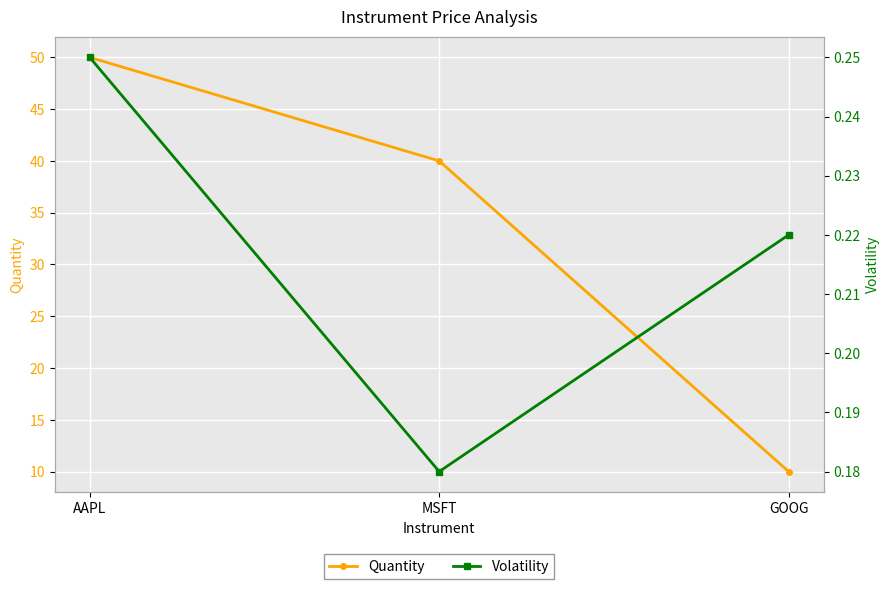

Reading left to right, extract all data points from this chart.

Quantity: AAPL=50.0	MSFT=40.0	GOOG=10.0
Volatility: AAPL=0.2	MSFT=0.2	GOOG=0.2